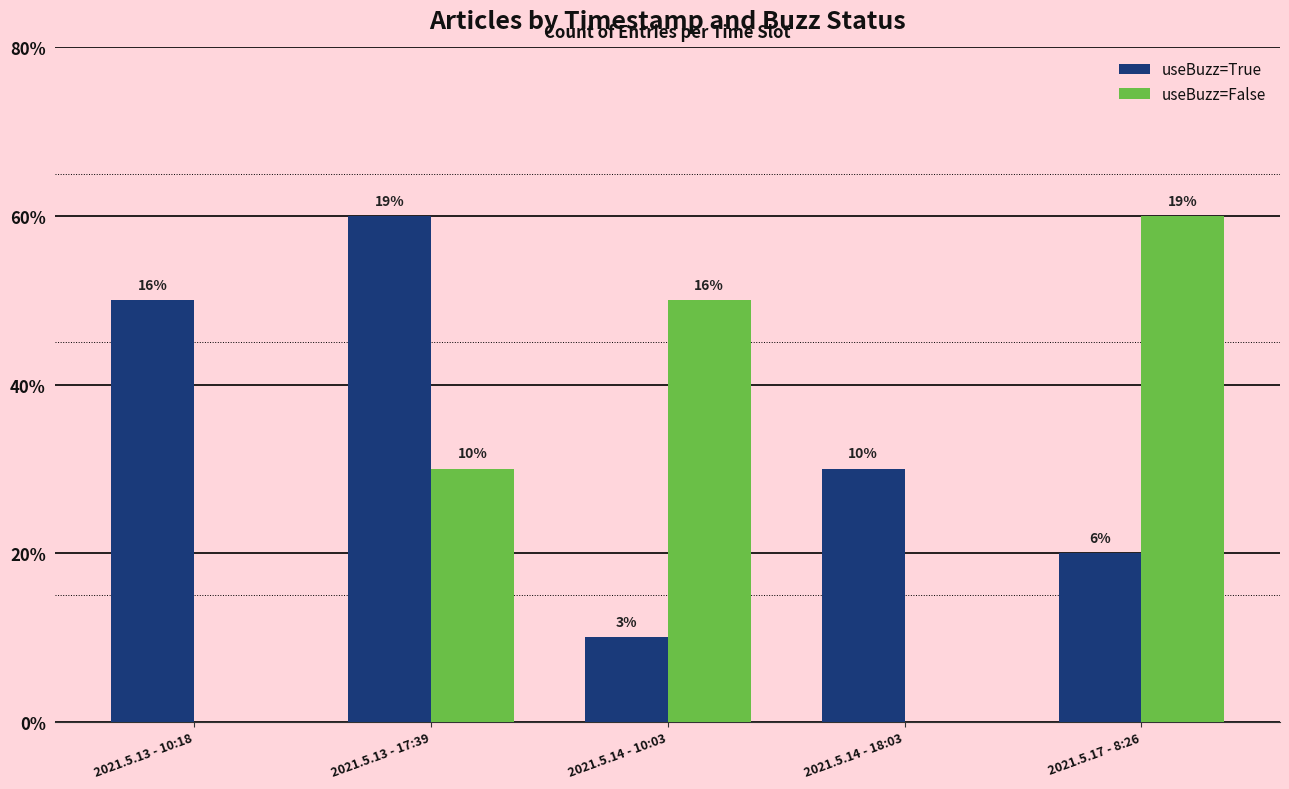

What is the label of the 5th bar from the right?

2021.5.13 - 10:18